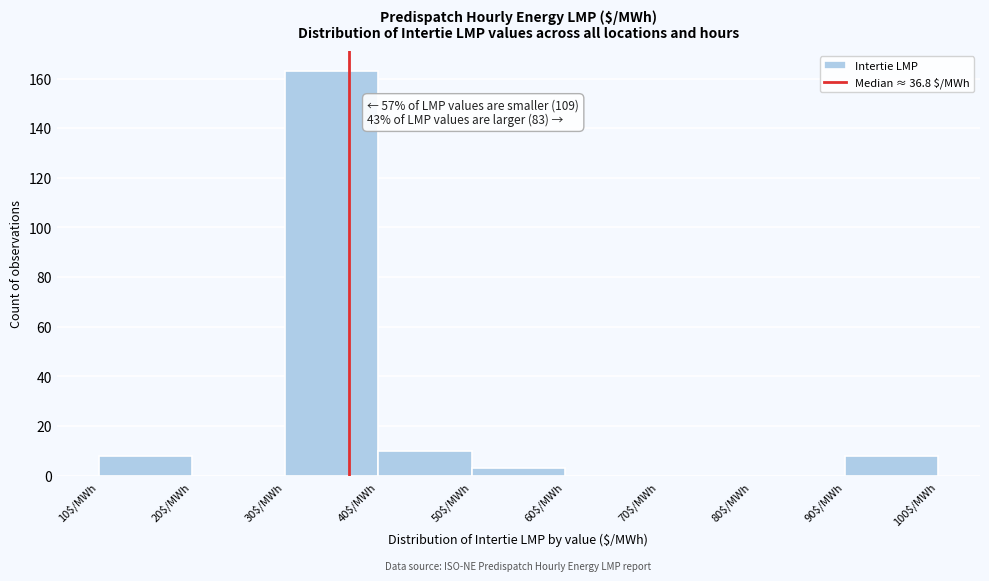

Over which range of the x-axis is the bar tallest?

30 to 40